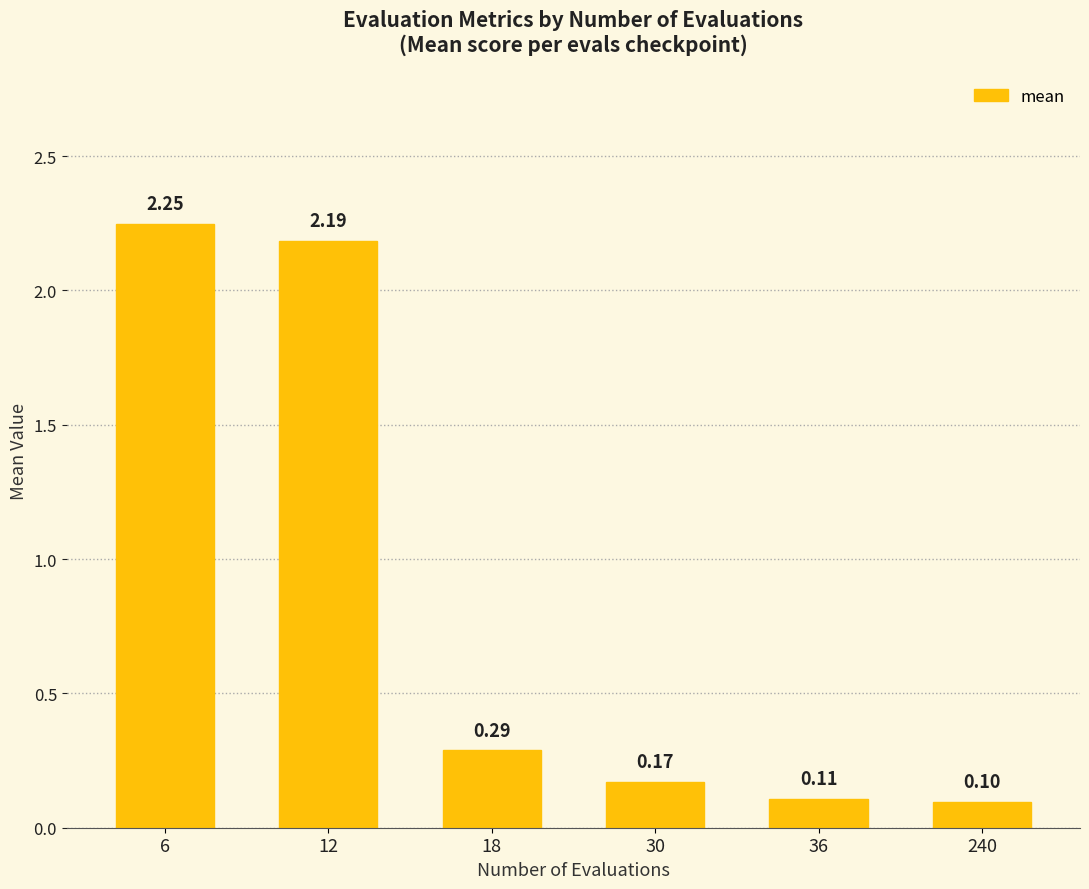

What is the value of the 5th bar from the left?

0.1